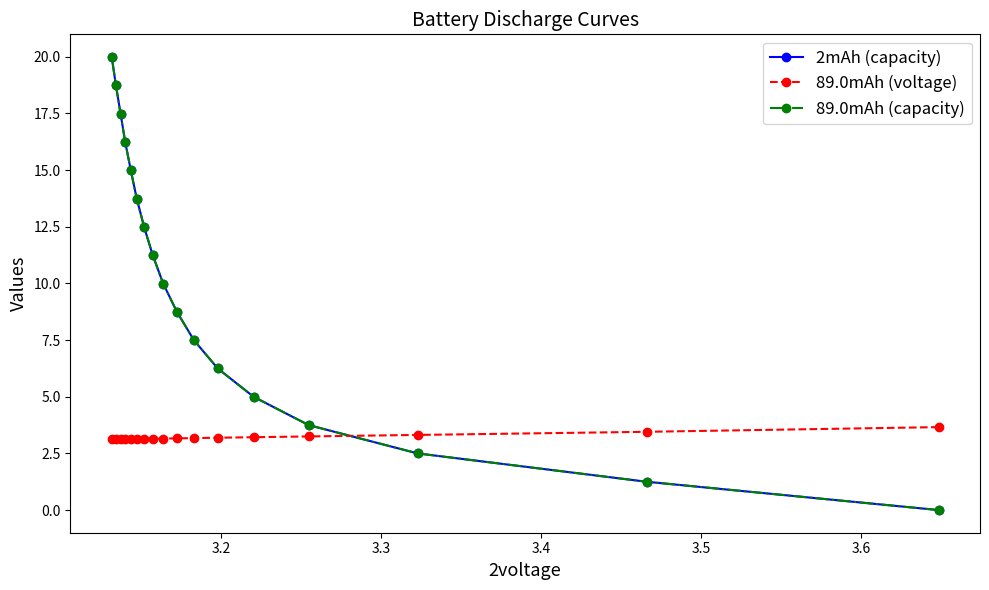

Which series has the widest spread of values?

2mAh (capacity)